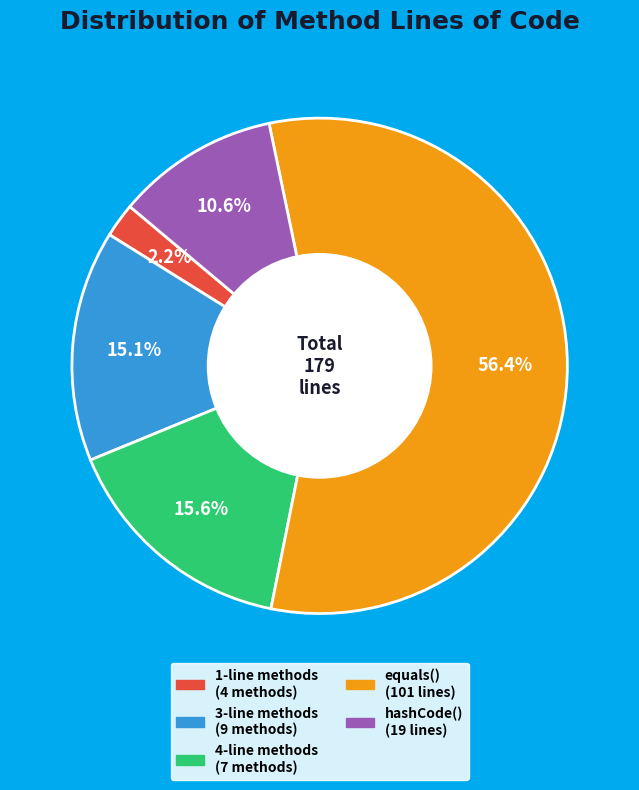

Is there any slice that represents more than half of the pie?

Yes